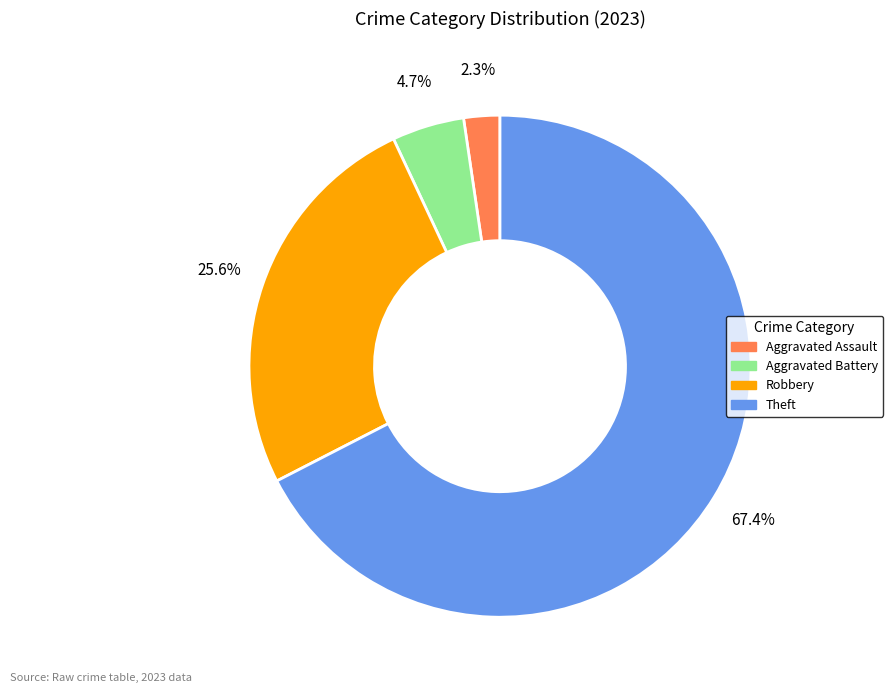

Is there any slice that represents more than half of the pie?

Yes